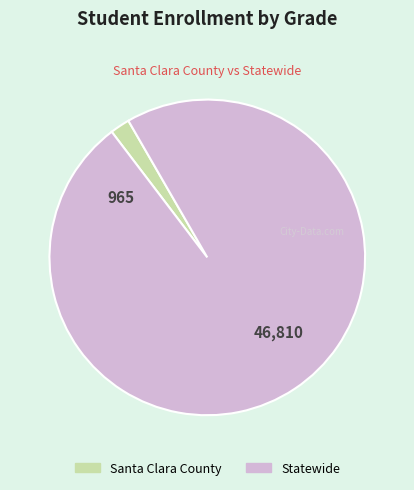

Between Santa Clara County and Statewide, which is larger?

Statewide